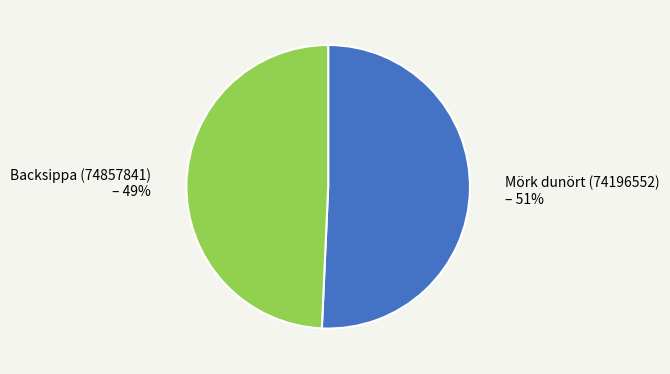

Which slice represents more than half of the pie?

Mörk dunört (74196552)